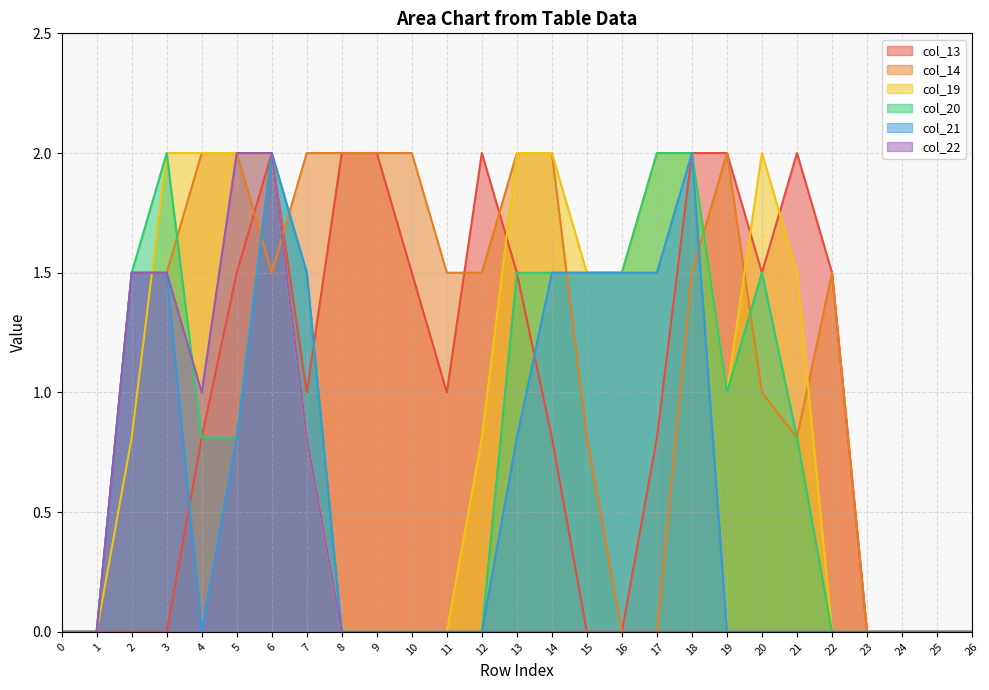

Reading left to right, transcribe all the data shown in this chart.

col_13: 0.0	0.0	0.0	0.0	0.8	1.5	2.0	1.0	2.0	2.0	1.5	1.0	2.0	1.5	0.8	0.0	0.0	0.8	2.0	2.0	1.5	2.0	1.5	0.0	0.0	0.0	0.0
col_14: 0.0	0.0	1.5	1.5	2.0	2.0	1.5	2.0	2.0	2.0	2.0	1.5	1.5	2.0	2.0	0.8	0.0	0.0	1.5	2.0	1.0	0.8	1.5	0.0	0.0	0.0	0.0
col_19: 0.0	0.0	0.8	2.0	2.0	2.0	2.0	0.8	0.0	0.0	0.0	0.0	0.8	2.0	2.0	1.5	1.5	2.0	2.0	1.0	2.0	1.5	0.0	0.0	0.0	0.0	0.0
col_20: 0.0	0.0	1.5	2.0	0.8	0.8	2.0	1.5	0.0	0.0	0.0	0.0	0.0	1.5	1.5	1.5	1.5	2.0	2.0	1.0	1.5	0.8	0.0	0.0	0.0	0.0	0.0
col_21: 0.0	0.0	1.5	1.5	0.0	0.8	2.0	1.5	0.0	0.0	0.0	0.0	0.0	0.8	1.5	1.5	1.5	1.5	2.0	0.0	0.0	0.0	0.0	0.0	0.0	0.0	0.0
col_22: 0.0	0.0	1.5	1.5	1.0	2.0	2.0	0.8	0.0	0.0	0.0	0.0	0.0	0.0	0.0	0.0	0.0	0.0	0.0	0.0	0.0	0.0	0.0	0.0	0.0	0.0	0.0